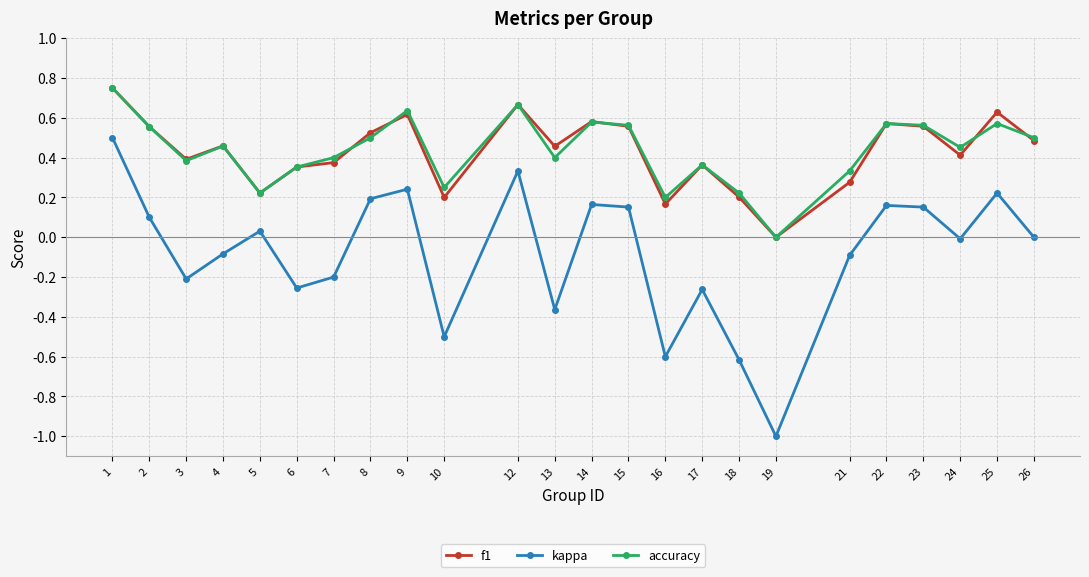

Which category has the lowest value in the kappa series?

19